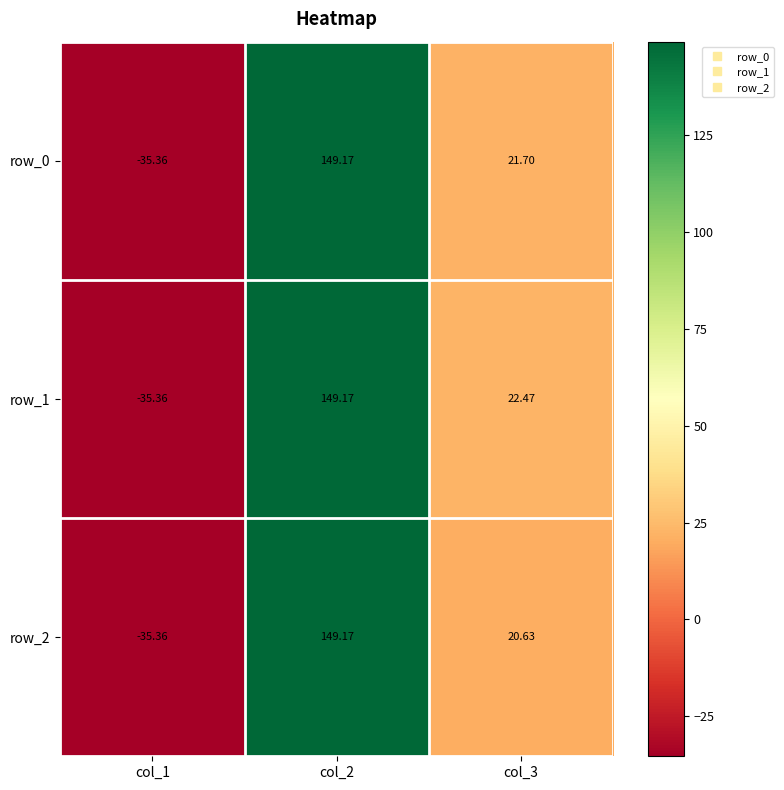

At col_3, list the series in order from smallest to largest.

row_2, row_0, row_1